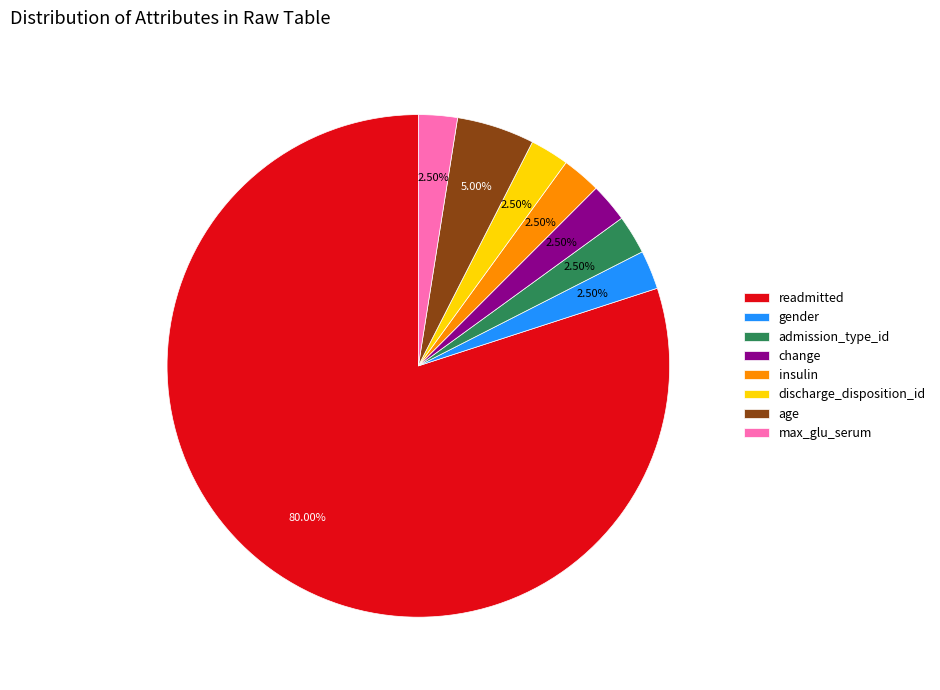

Is insulin the majority of the pie?

No